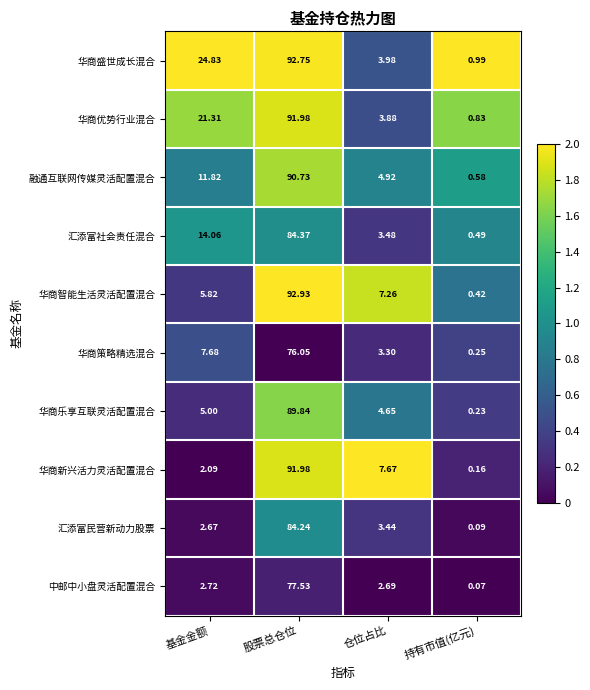

Which category has the highest value in the 华商盛世成长混合 series?

股票总仓位